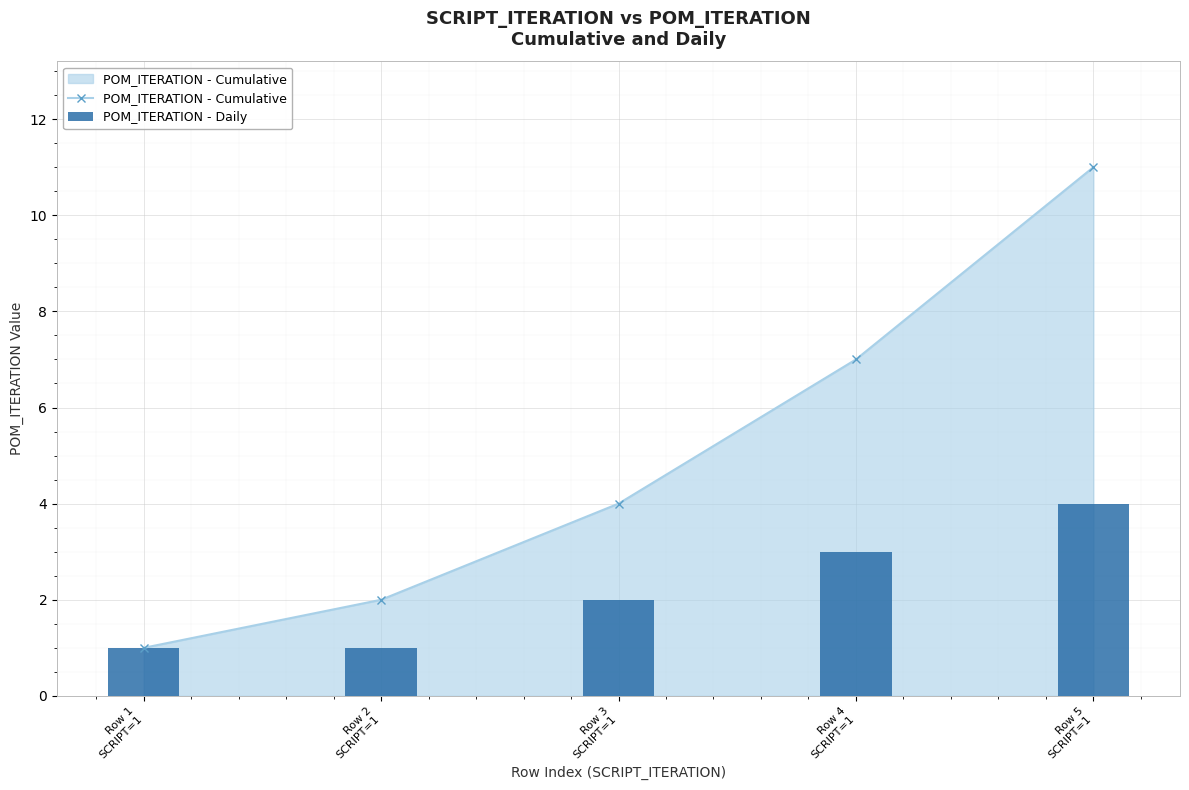

How many data points does each series have?

5